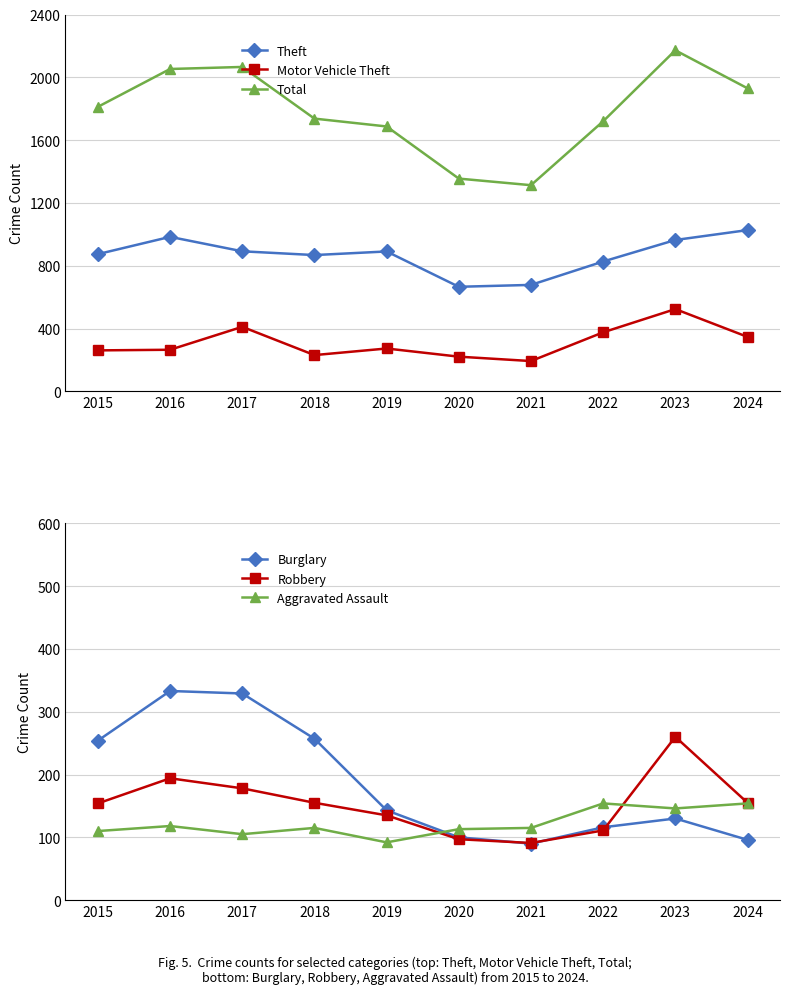

Between 2017 and 2015, which is larger?

2017